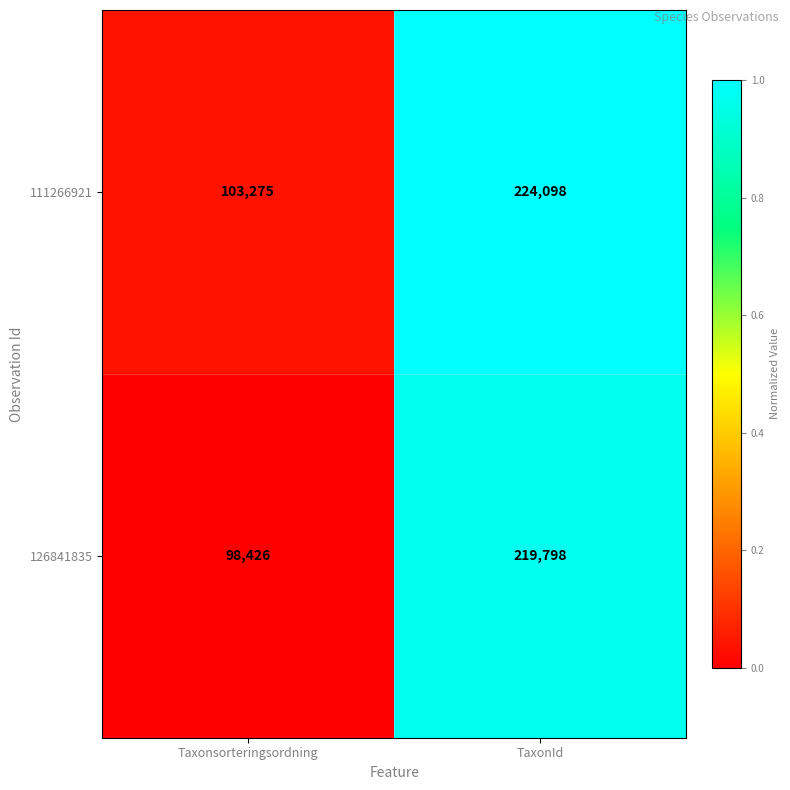

Is it true that 126841835 equals 127348 at TaxonId?

False